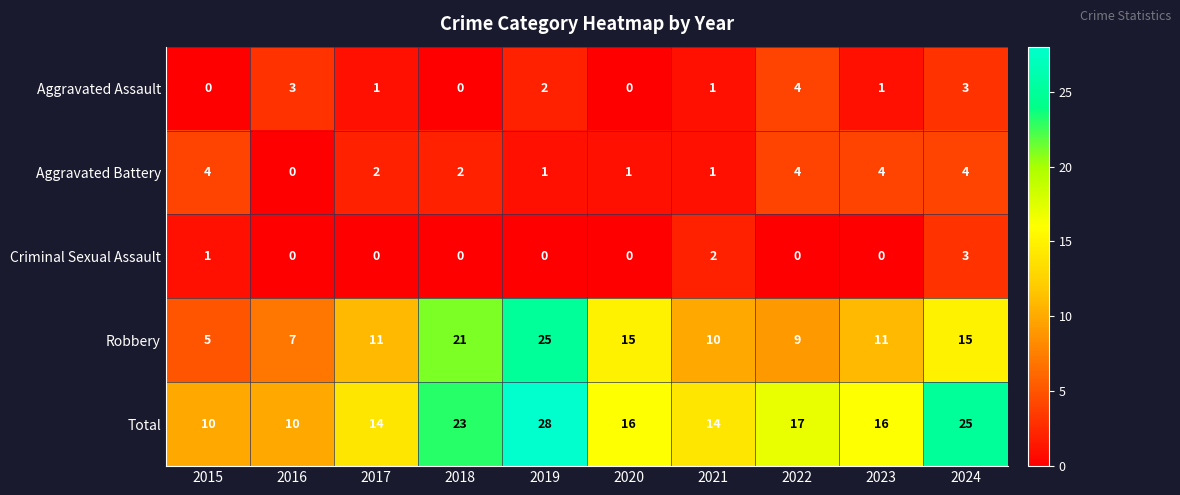

At 2019, list the series in order from largest to smallest.

Total, Robbery, Aggravated Assault, Aggravated Battery, Criminal Sexual Assault